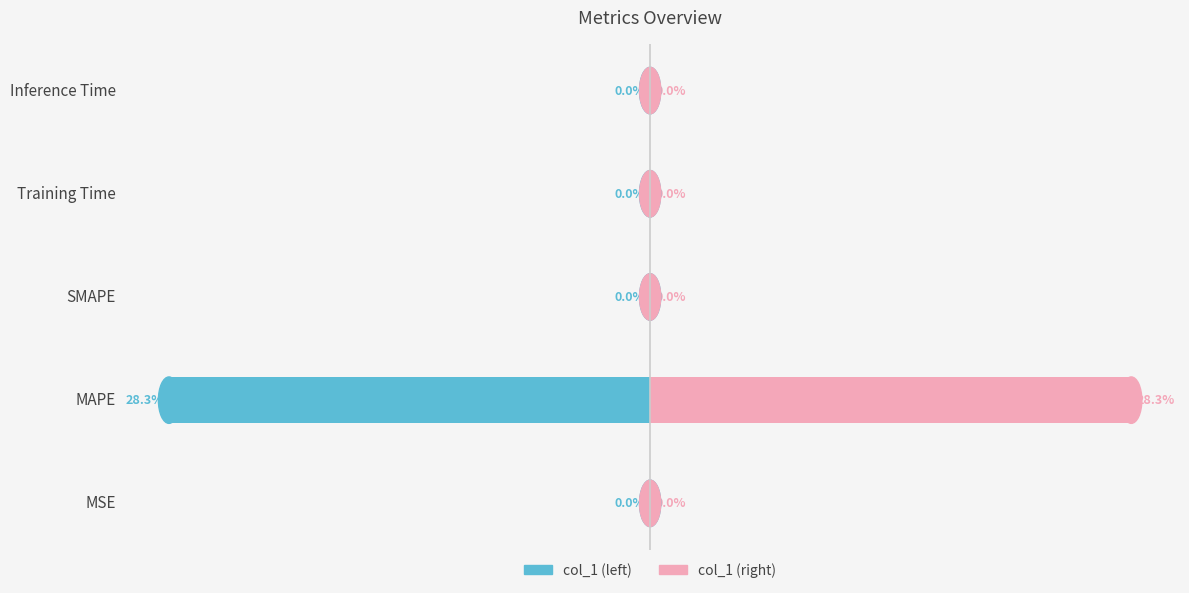

What is the difference between the maximum and minimum values in the col_1 (left) series?

28.3